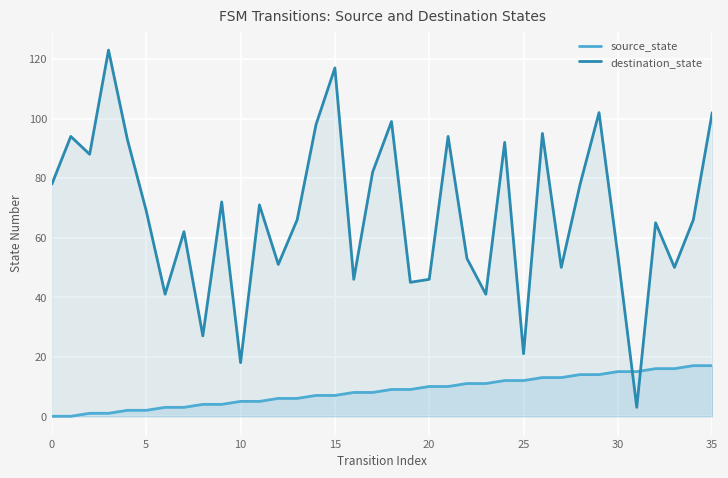

List the series in order of their overall mean, highest first.

destination_state, source_state